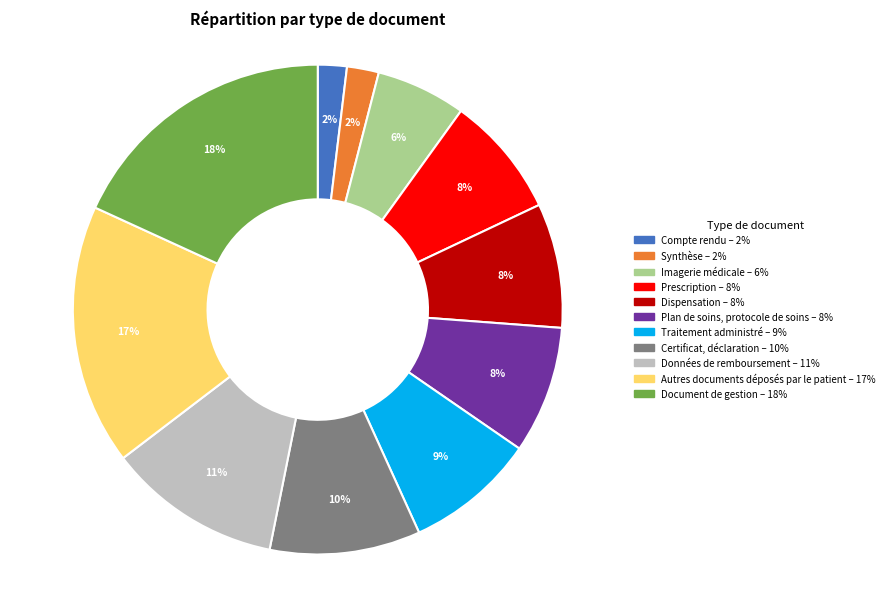

To the nearest percent, what percentage of the pie is Prescription?

8%